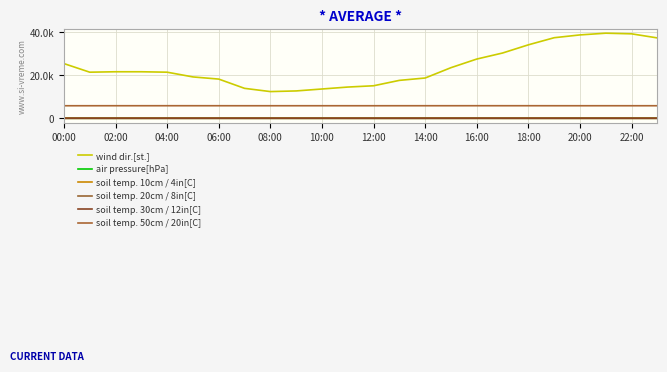

What is the label of the 20th point from the left?

19